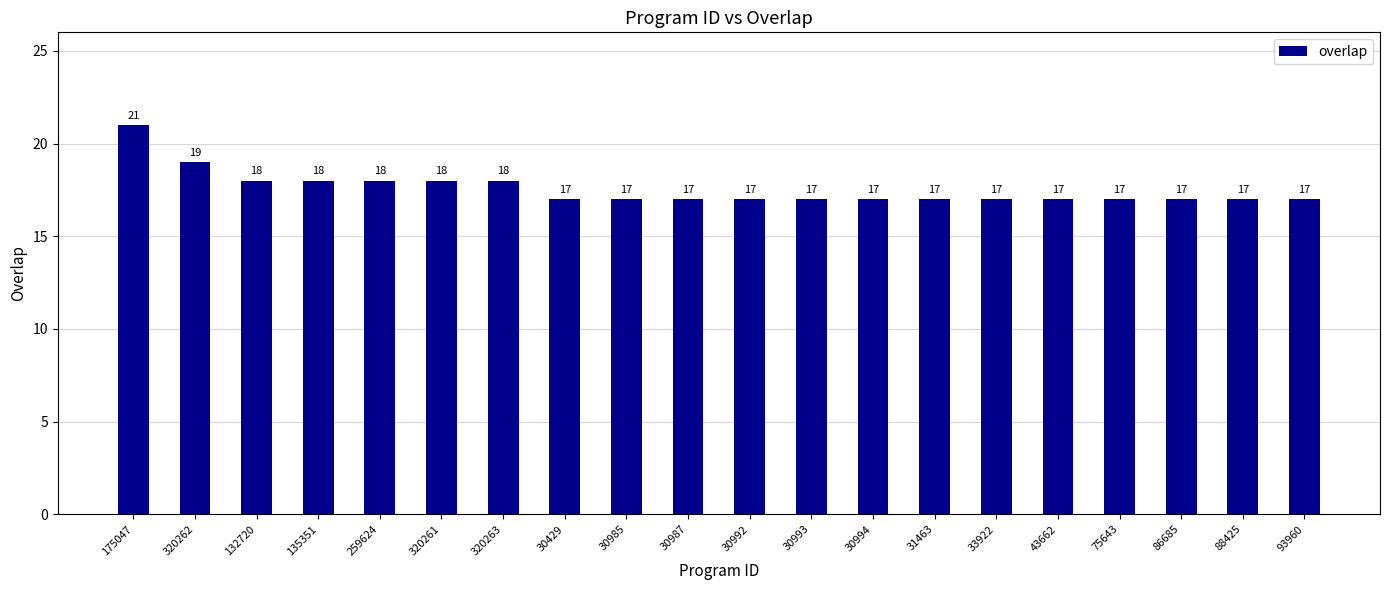

What is the average value?

18